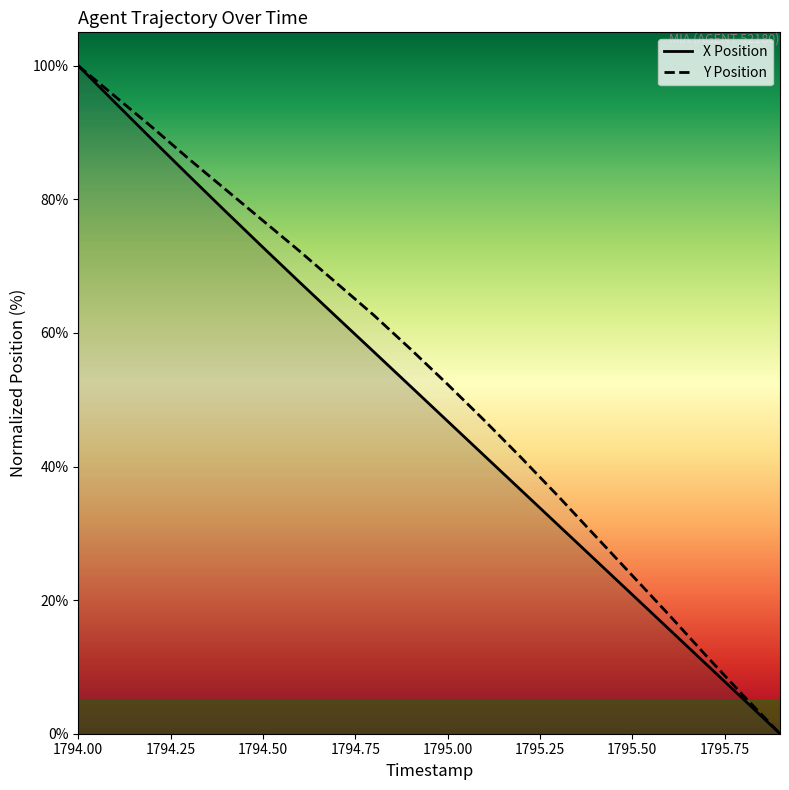

How many values in the Y Position series exceed 57?

10